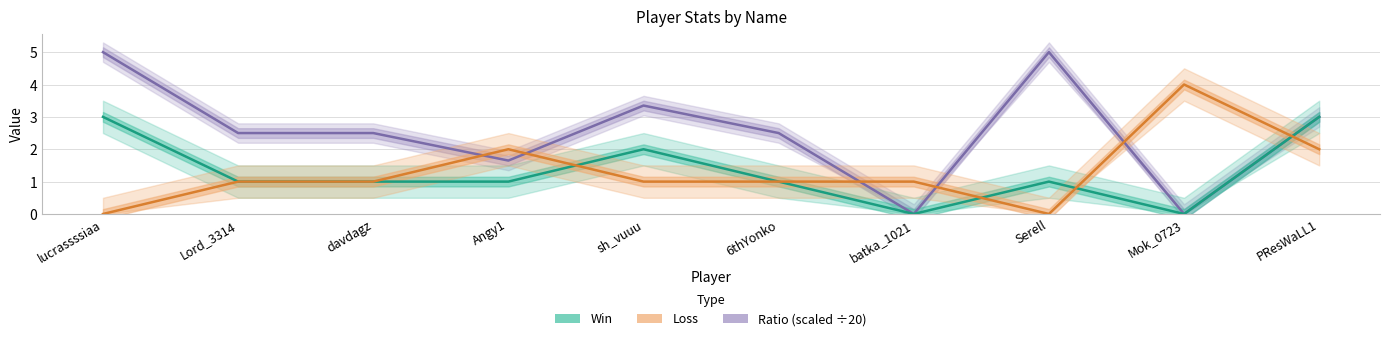

True or false: Ratio (scaled ÷20) has a value of 3.4 at sh_vuuu.

True